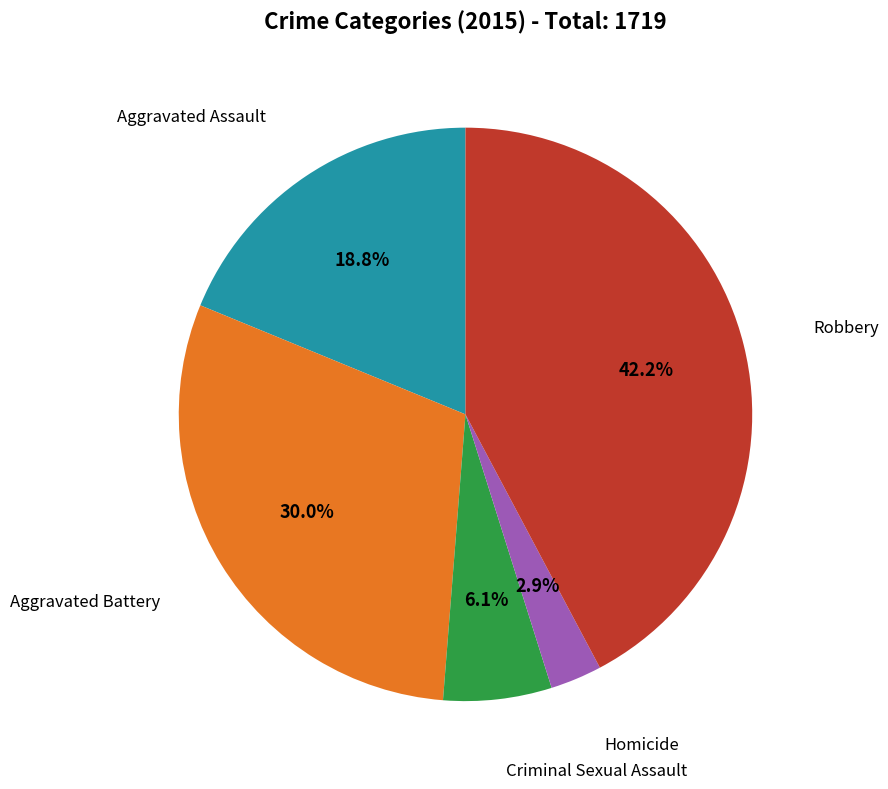

Is there any slice that represents more than half of the pie?

No